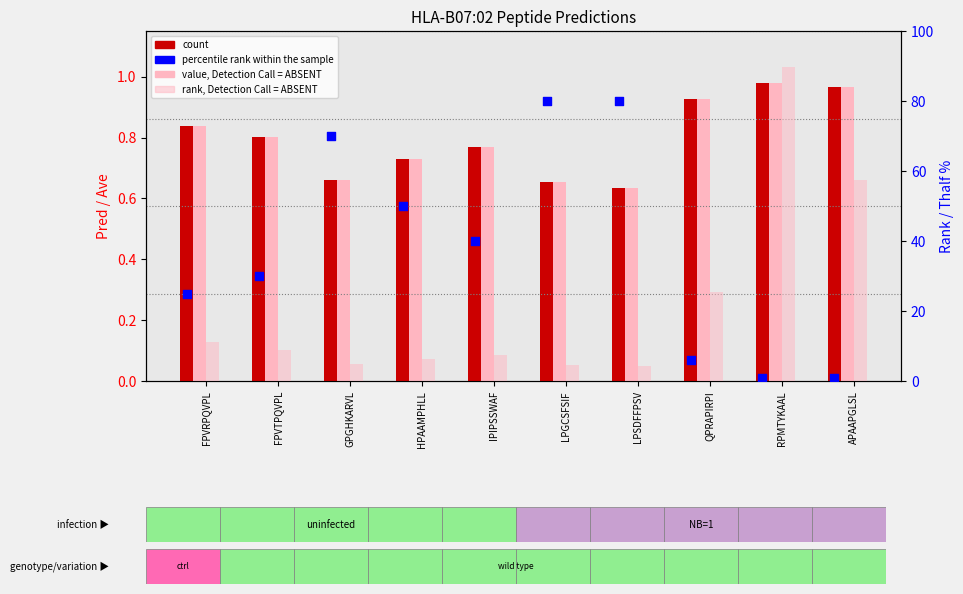

Is the value of value, Detection Call = ABSENT at APAAPGLSL greater than the value of count at FPVTPQVPL?

Yes